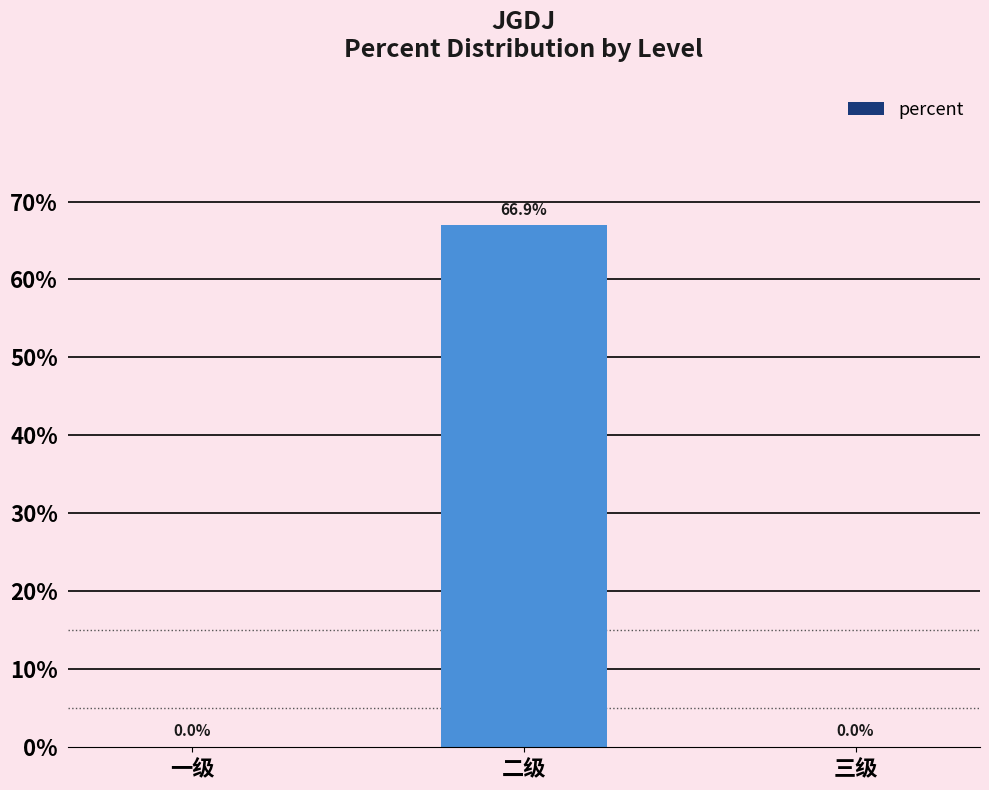

What is the label of the 1st bar from the left?

一级